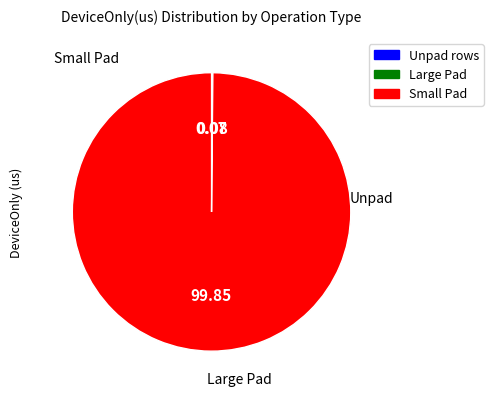

What is the largest slice in the pie chart?

Small Pad